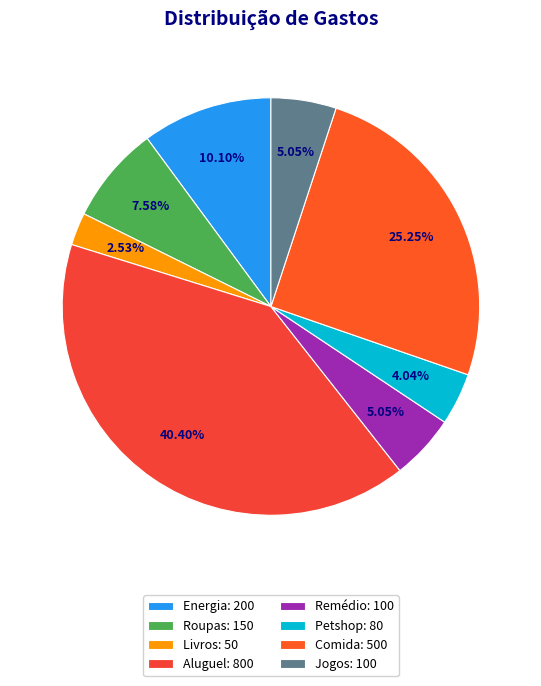

True or false: Energia accounts for 17% of the total.

False